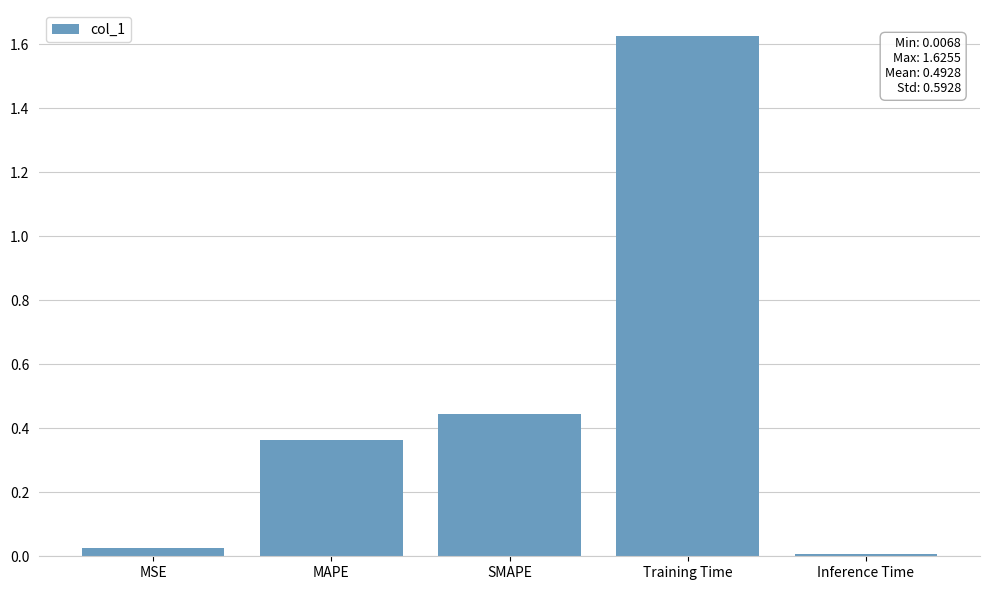

Which has a higher value, MAPE or Inference Time?

MAPE